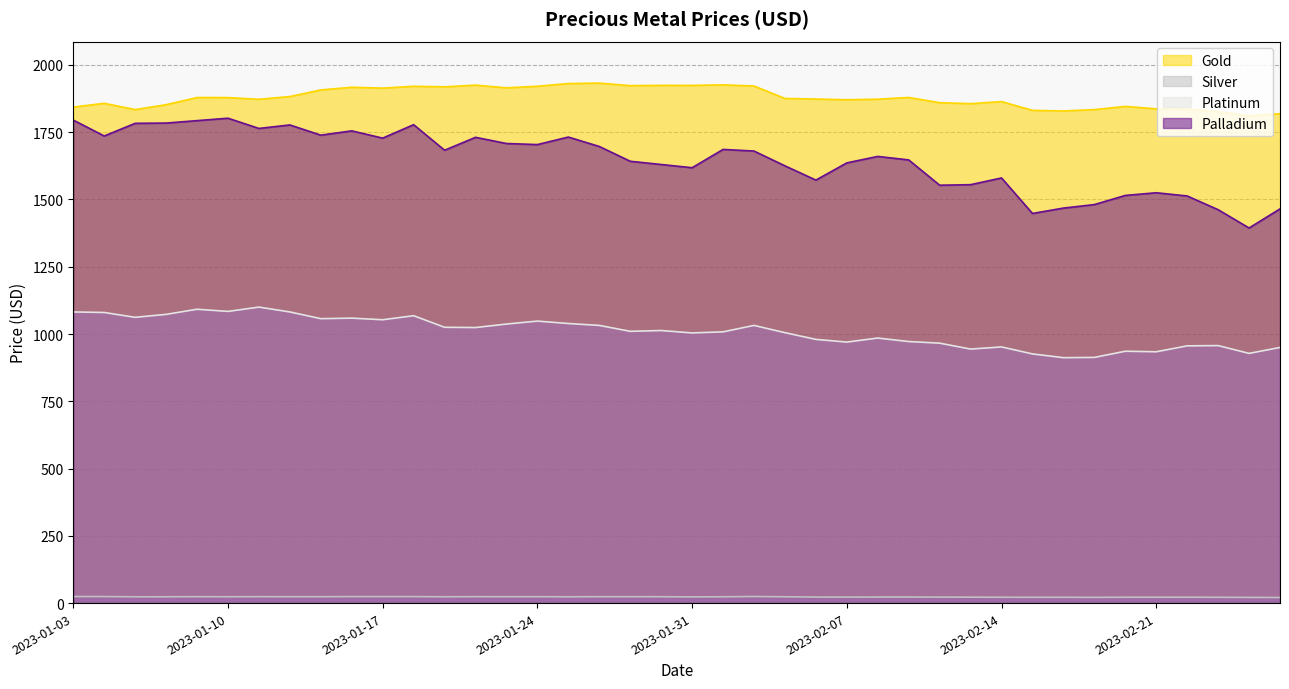

What is the label of the 19th point from the left?

2023-01-27